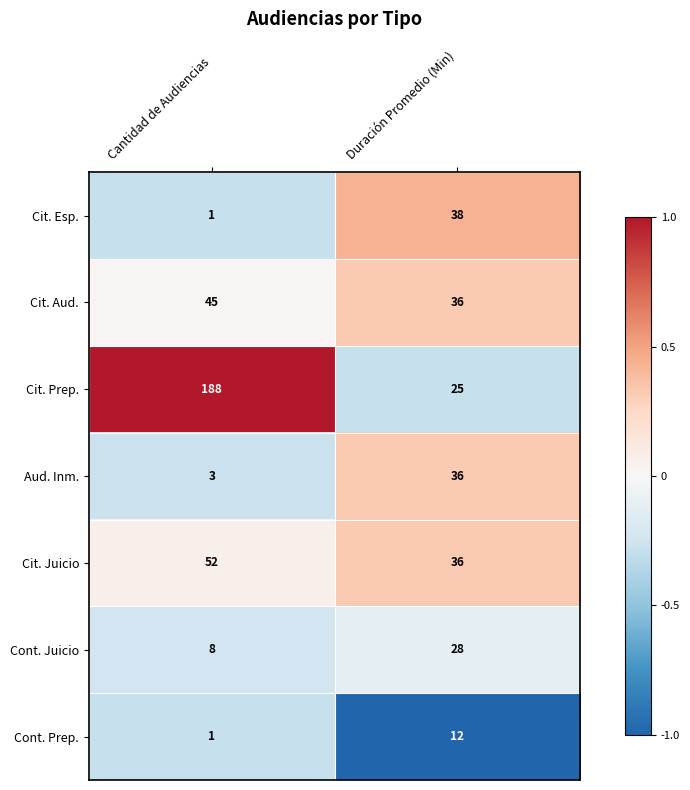

The Cont. Juicio series shows 12 at Duración Promedio (Min). True or false?

False